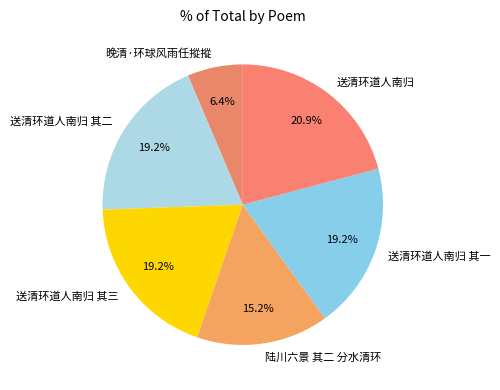

Approximately how many times larger is the value at 送清环道人南归 其三 compared to 陆川六景 其二 分水清环?

1.3